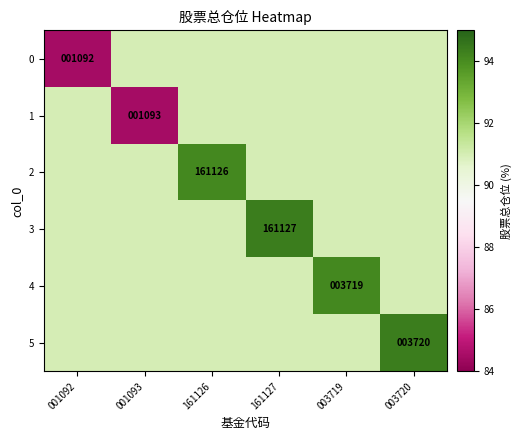

Which has a higher value, 003719 or 003720?

003719